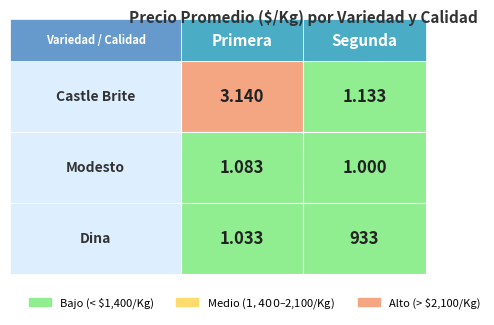

Which has a higher value, Segunda or Primera?

Primera